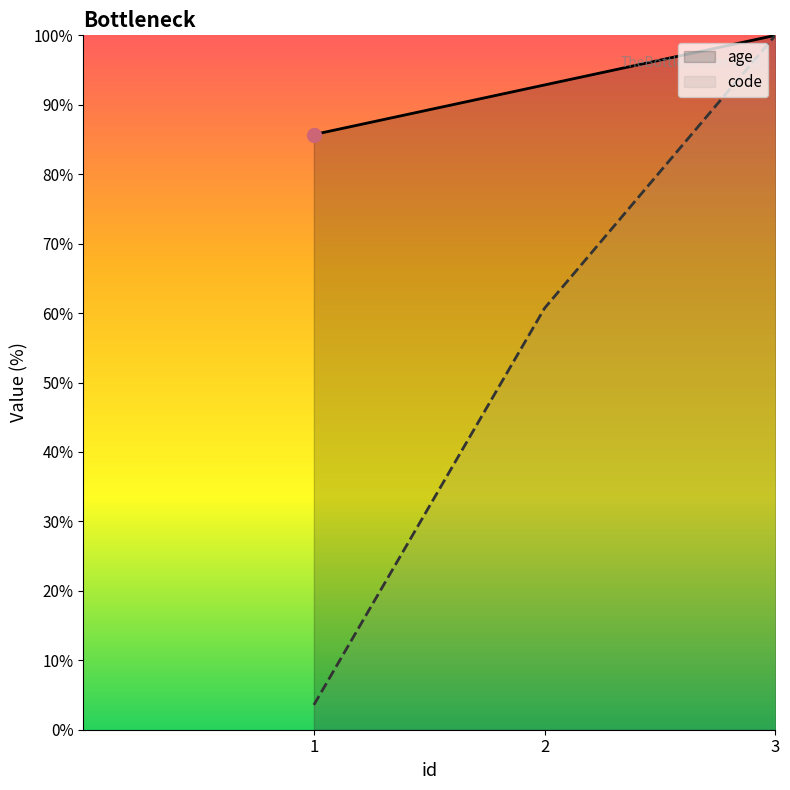

The value of code at 1 is 5.2. True or false?

False